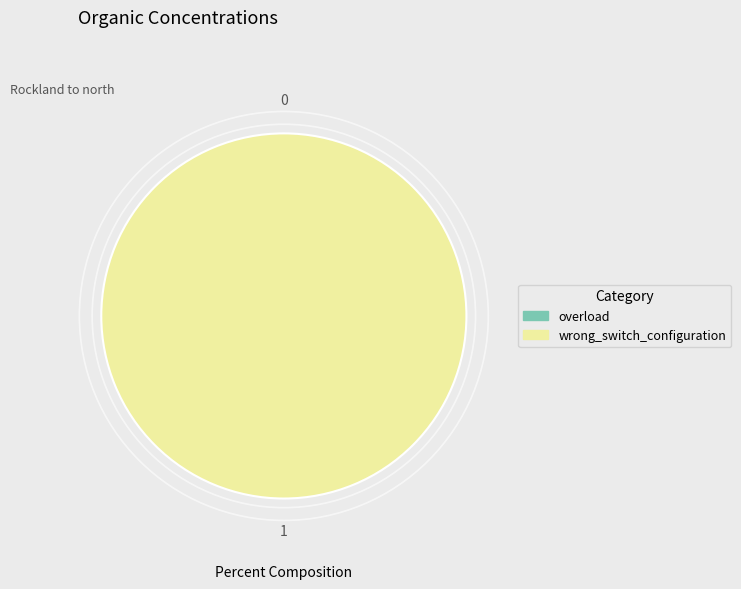

The overload slice represents 6% of the pie. True or false?

False